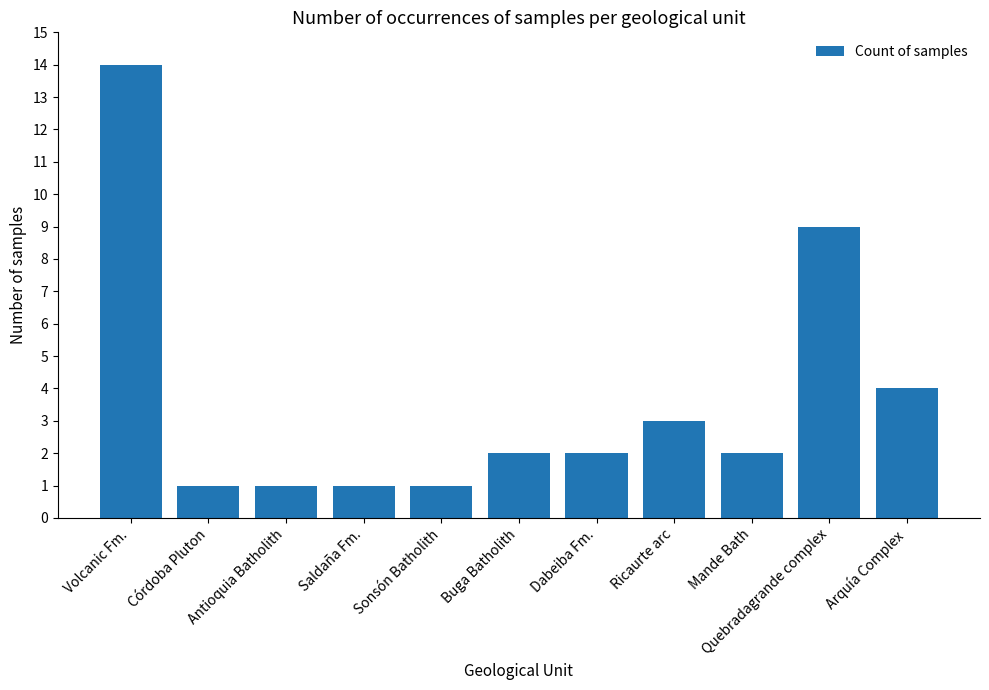

What is the sum of the values at Mande Bath and Antioquia Batholith?

3